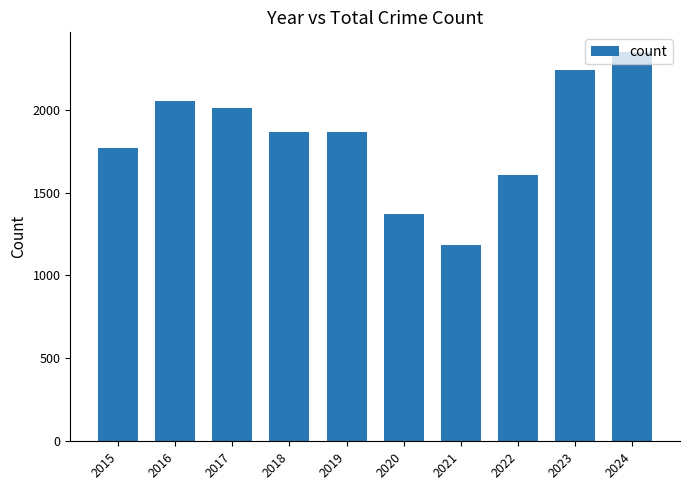

Are the bars horizontal?

No